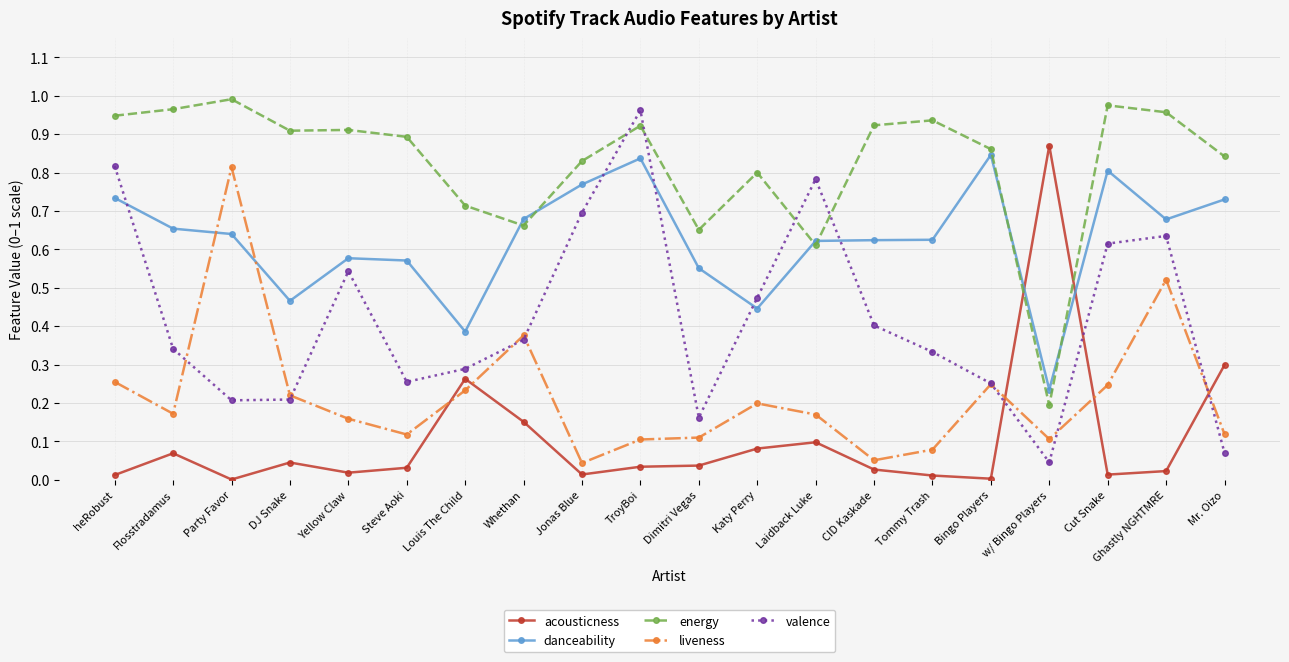

At how many categories does at least one series exceed 0?

20